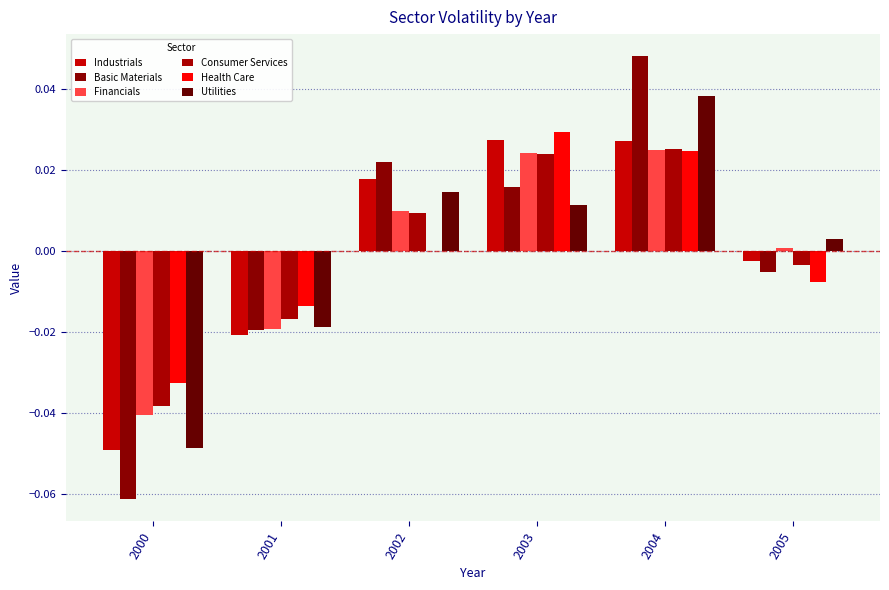

What are all the series names shown in the legend?

Industrials, Basic Materials, Financials, Consumer Services, Health Care, Utilities